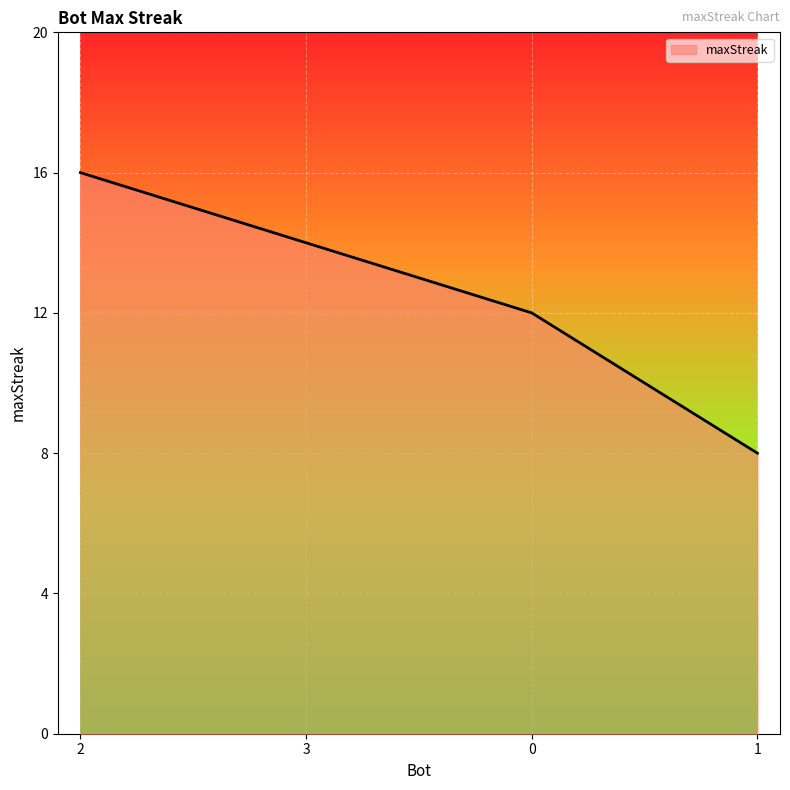

True or false: there are more than 0 points higher than both neighbors.

False